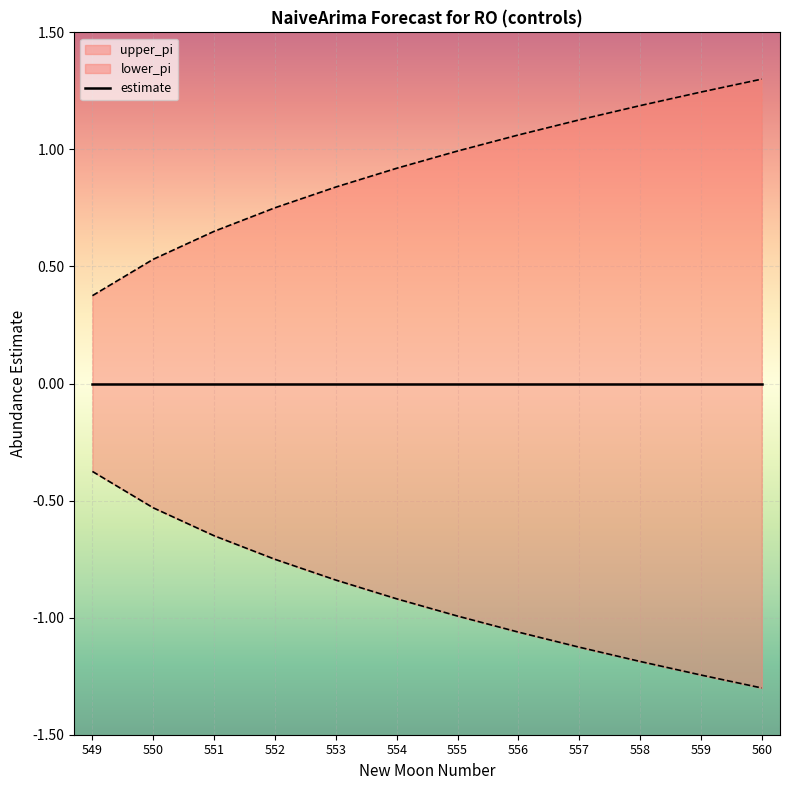

Reading right to left, list all the values displayed in this chart.

upper_pi: 1.3	1.2	1.2	1.1	1.1	1.0	0.9	0.8	0.8	0.7	0.5	0.4
lower_pi: -1.3	-1.2	-1.2	-1.1	-1.1	-1.0	-0.9	-0.8	-0.8	-0.7	-0.5	-0.4